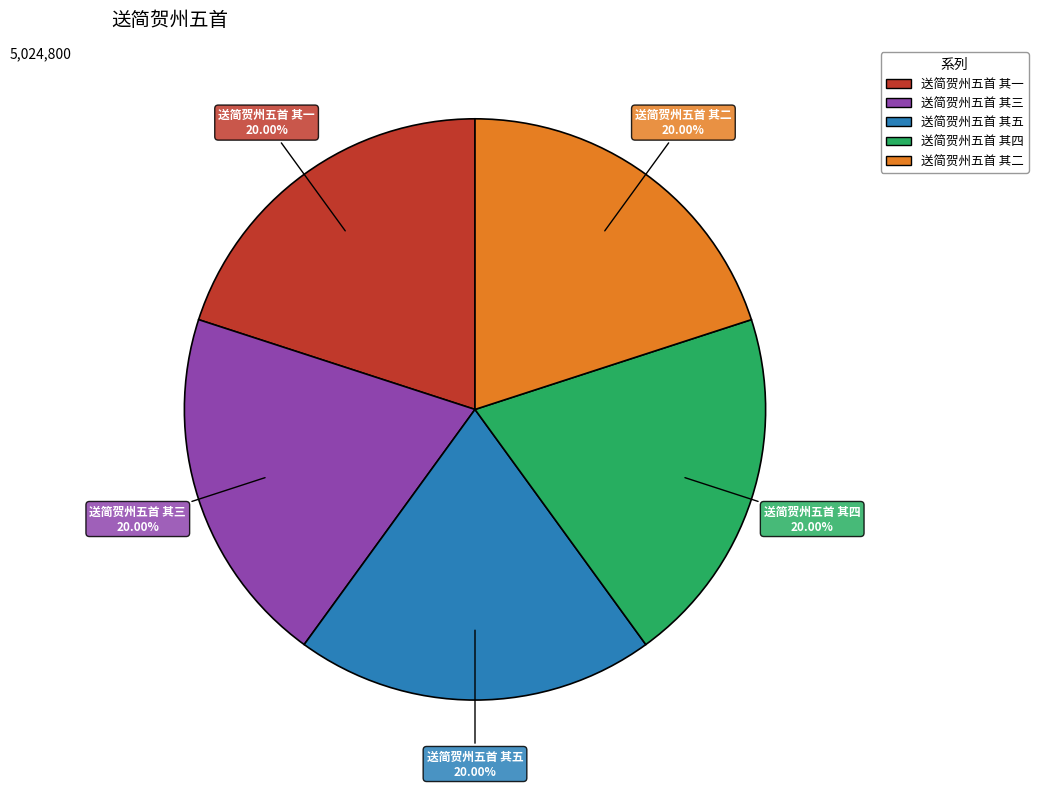

The 送简贺州五首 其一 slice represents 20% of the pie. True or false?

True